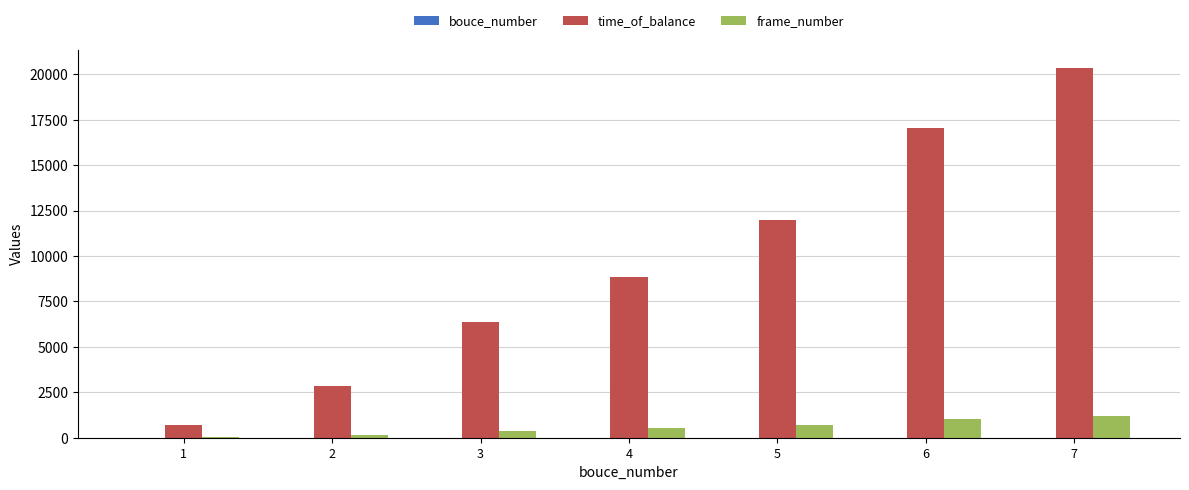

Are the bars horizontal?

No